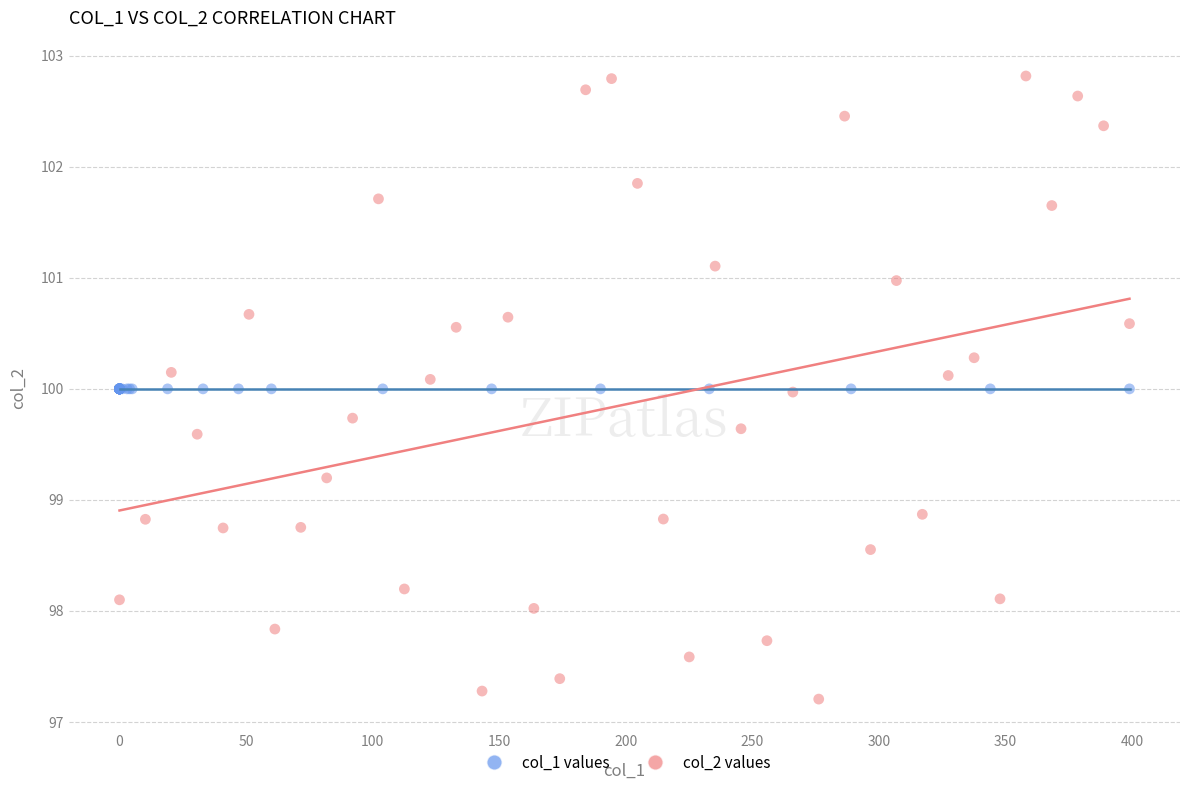

Which series reaches the maximum Y coordinate?

col_2 values